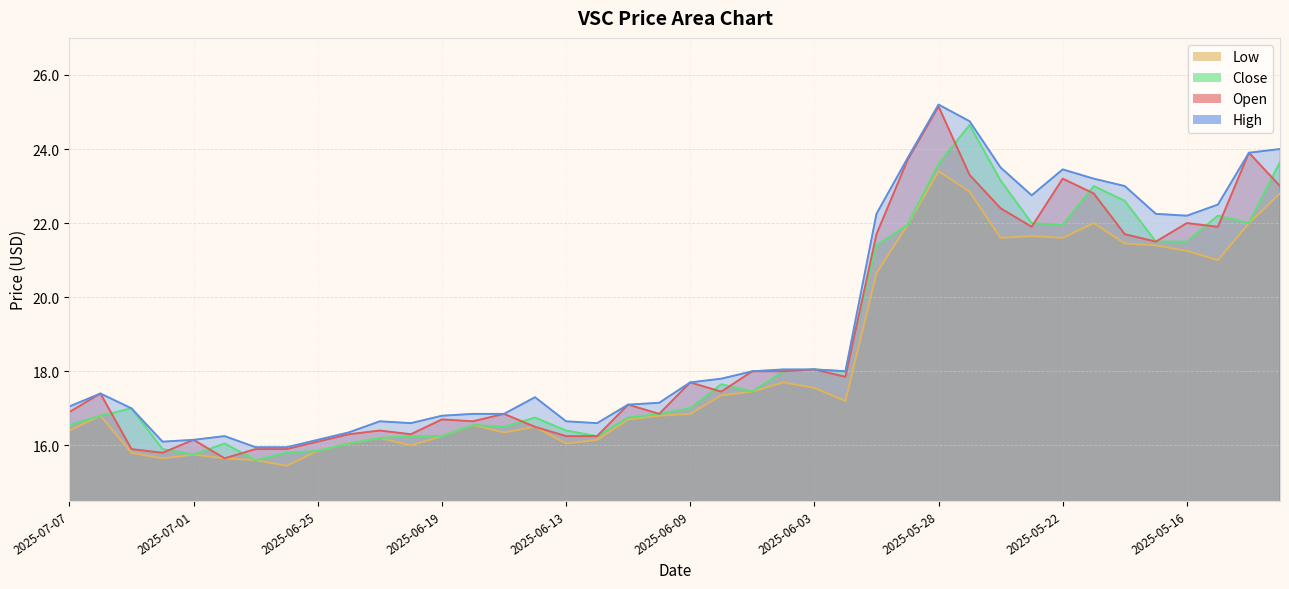

How many interior local peaks does the open series have?

12